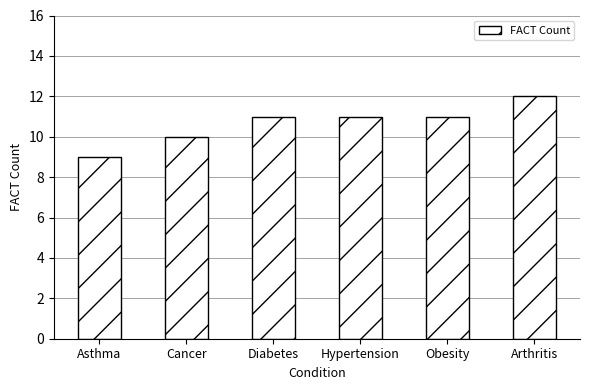

What is the sum of the values at Arthritis and Hypertension?

23